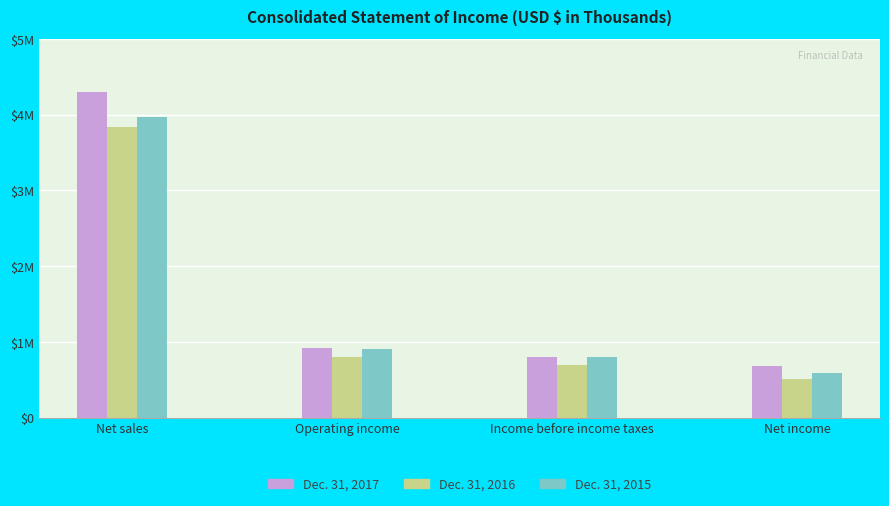

What is the average value of the Dec. 31, 2016 series?

1461811